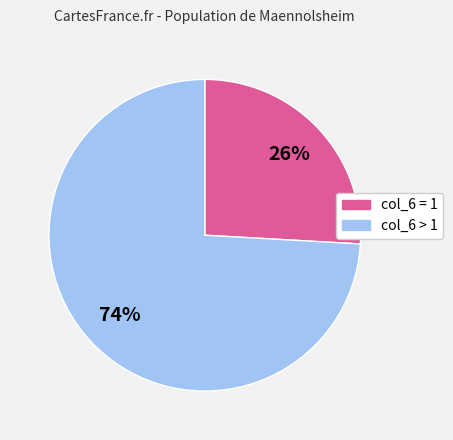

Is there any slice that represents more than half of the pie?

Yes